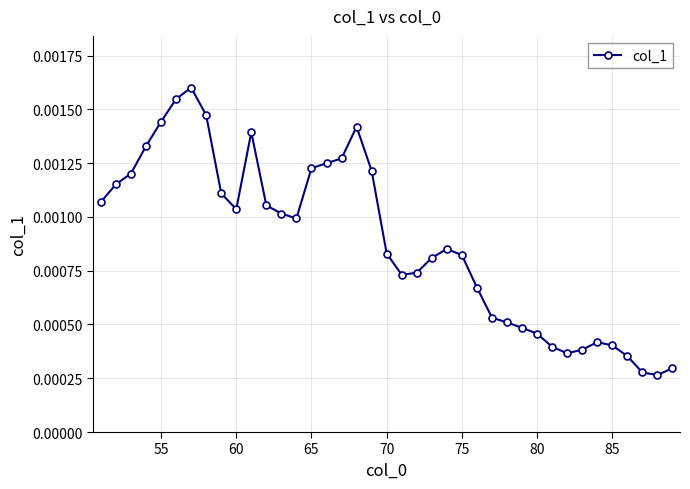

How many values are between 0 and 1?

39